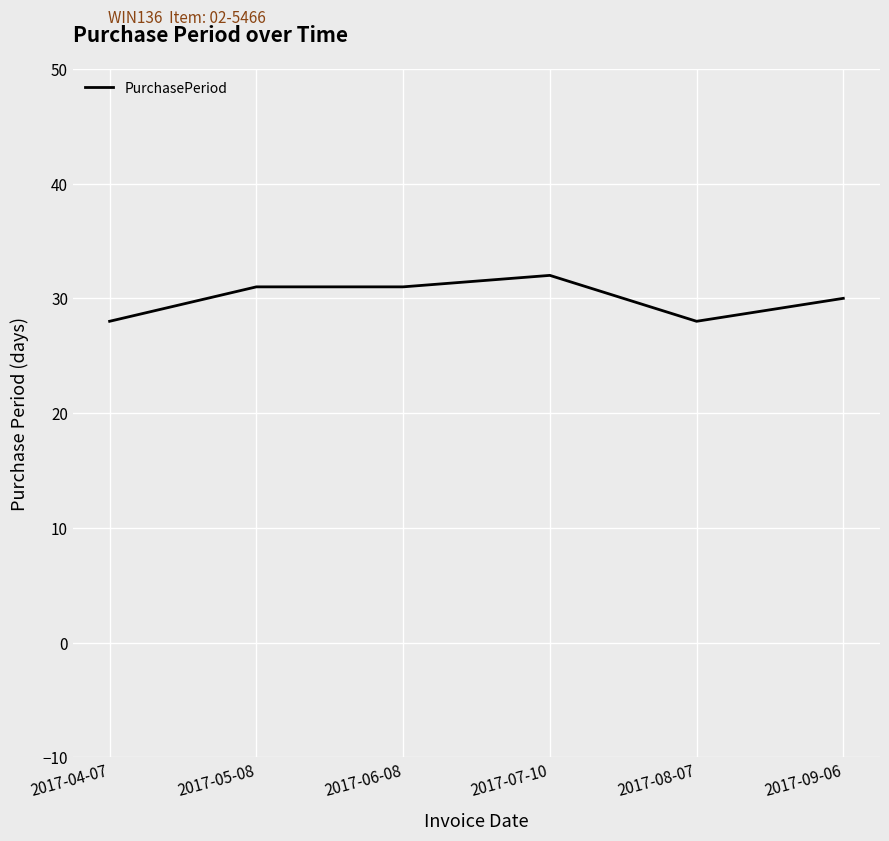

What is the sum of all values?

180